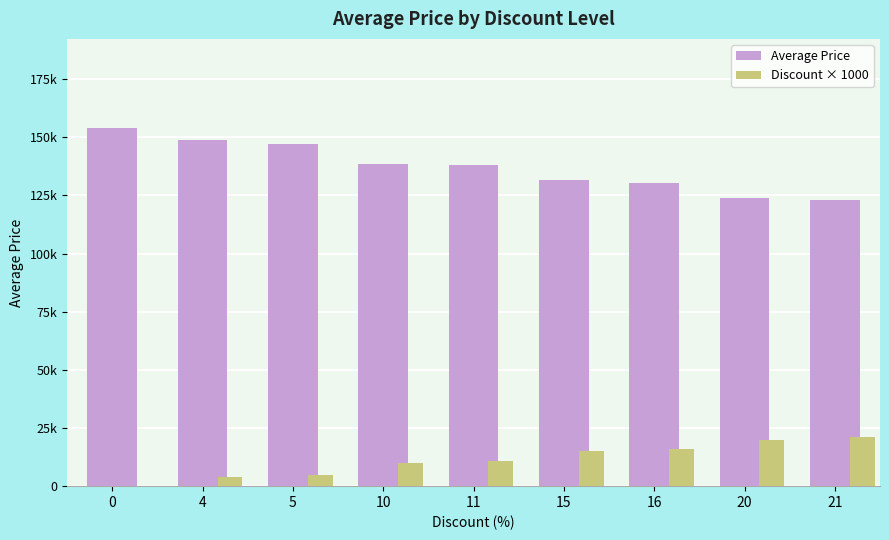

What is the value of the Discount × 1000 bar at the 2nd from the left?

4000